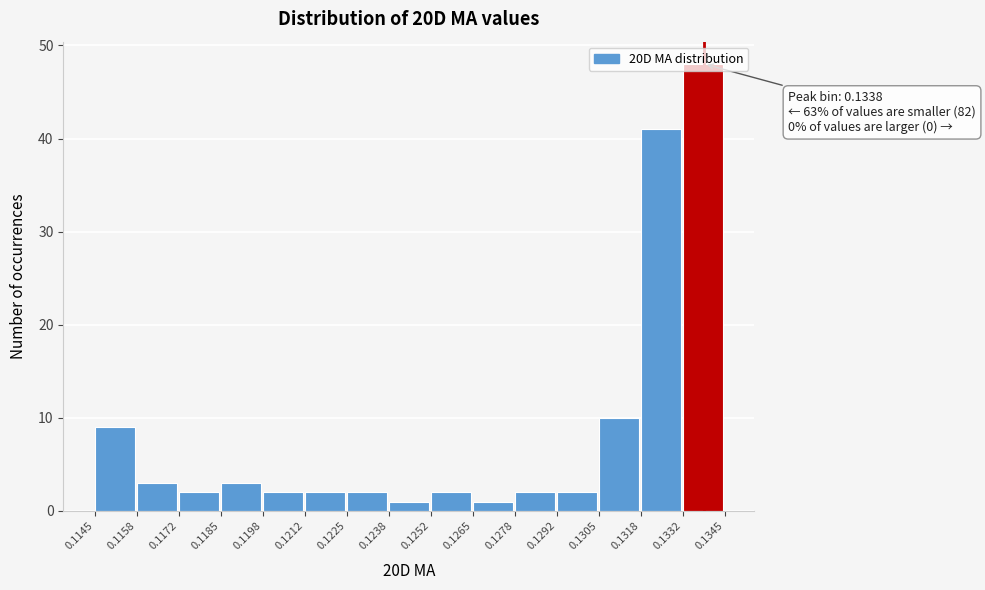

Which range on the x-axis has the tallest bar?

0.1332 to 0.1345